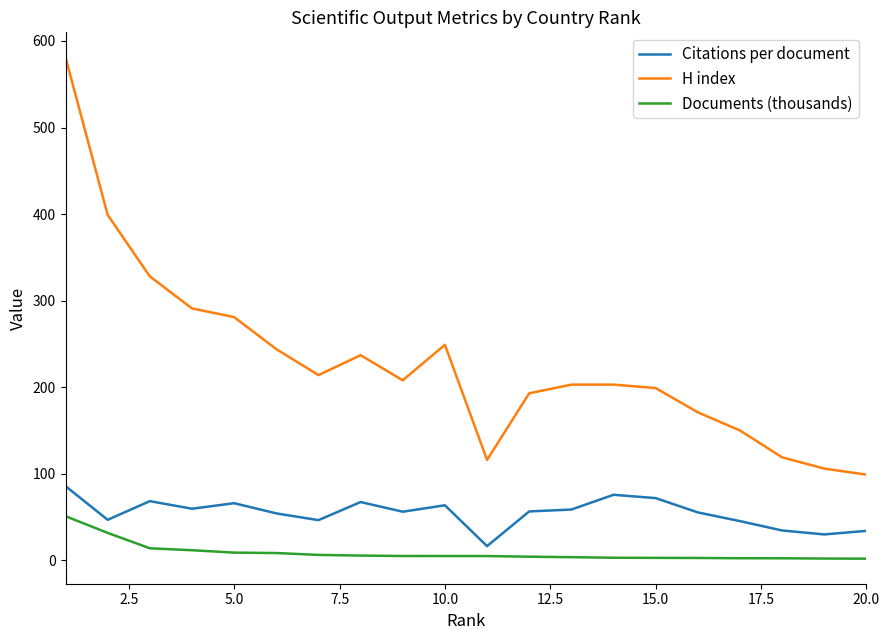

Which series has the largest total across all categories?

H index